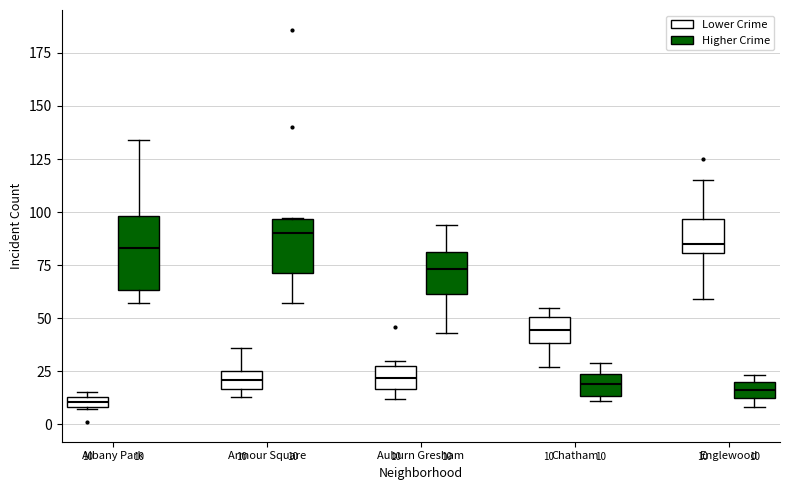

Comparing the boxes themselves (not the whiskers), which one is the tallest?

Albany Park (Higher Crime)